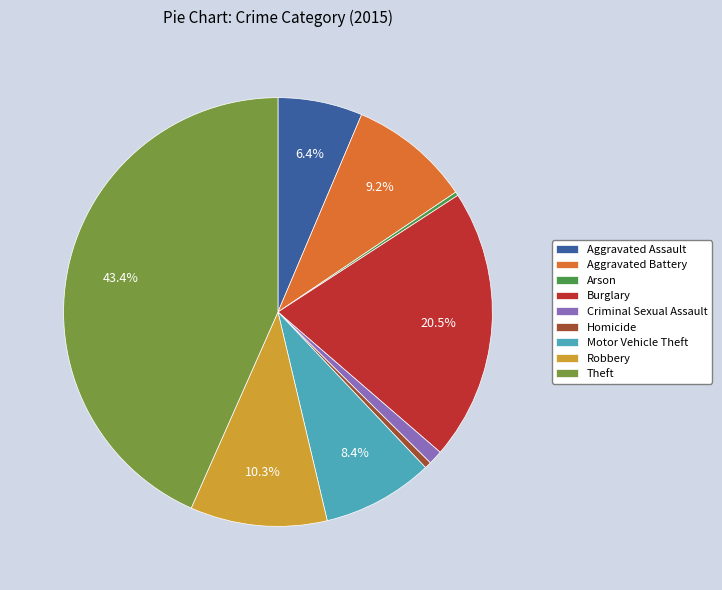

What is the ratio of the value at Burglary to the value at Aggravated Battery?

2.2